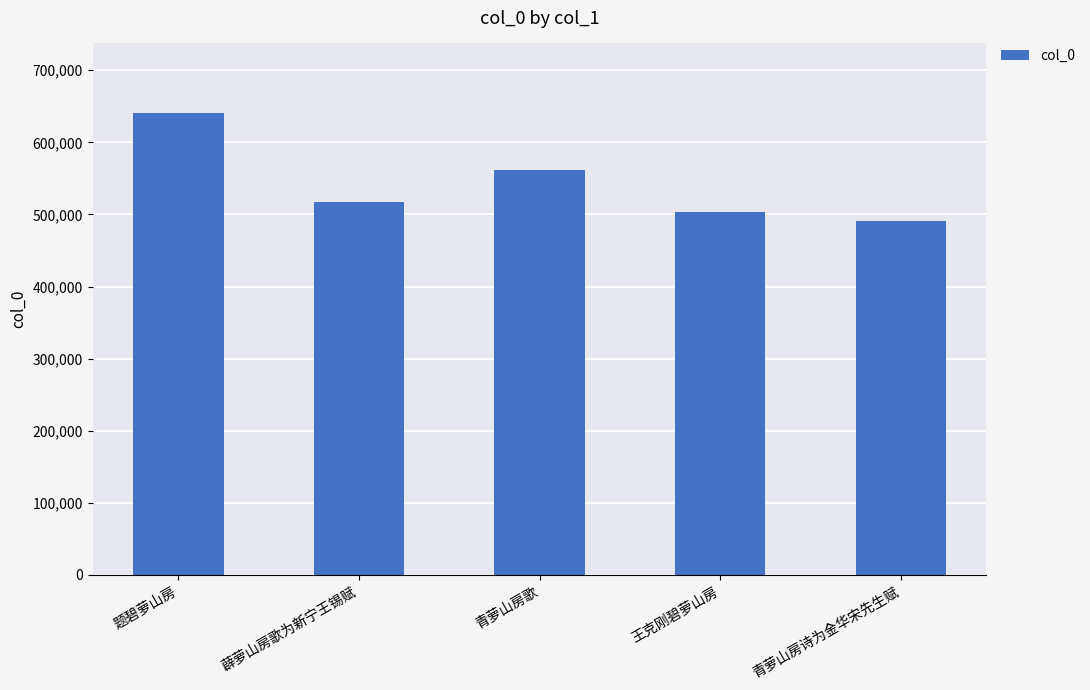

The value at 薜萝山房歌为新宁王锡赋 is 314696. True or false?

False